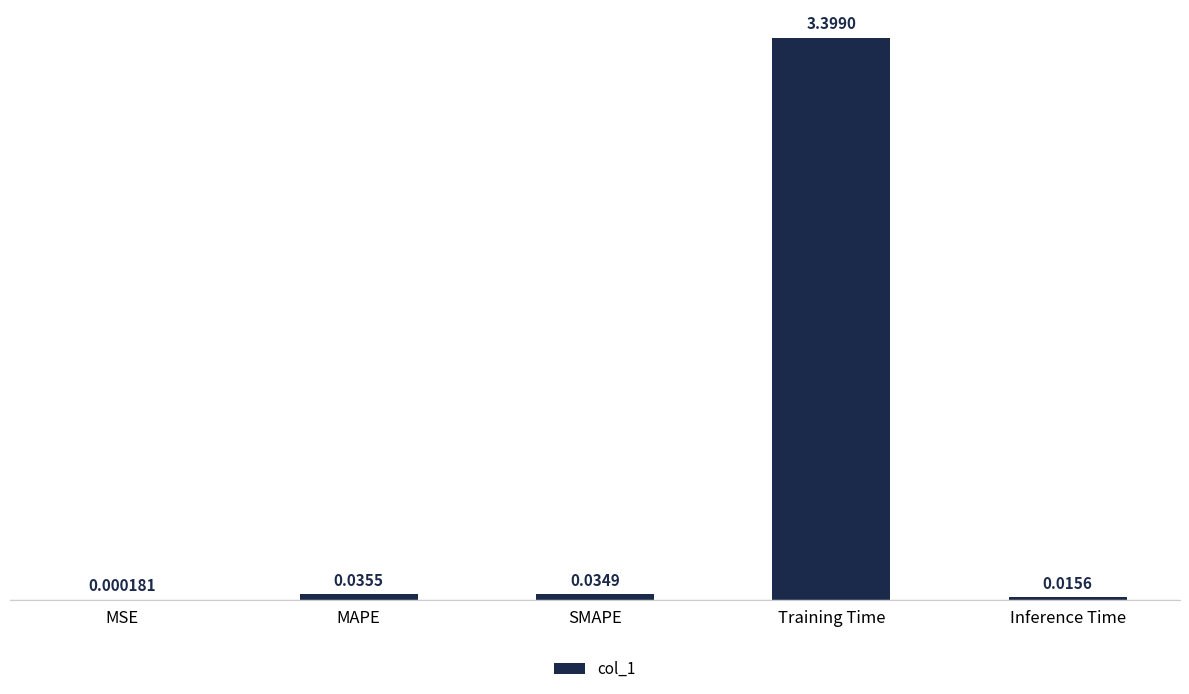

At which label is the value closest to 1?

MAPE